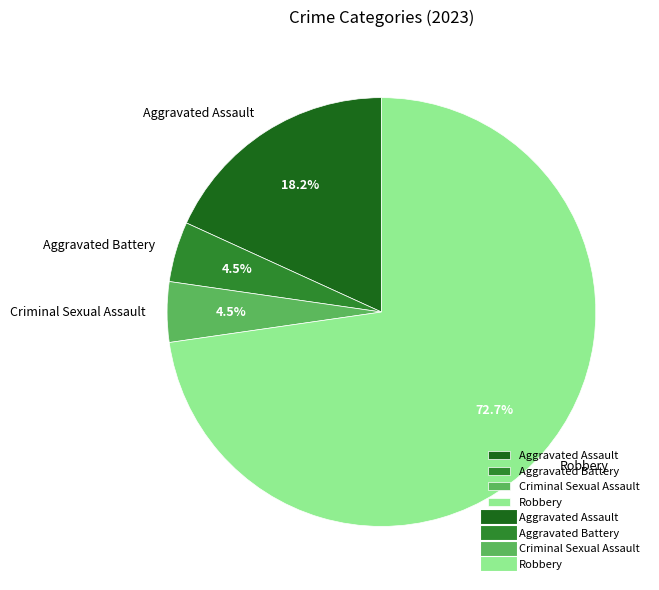

To the nearest percent, what percentage of the pie is Robbery?

73%